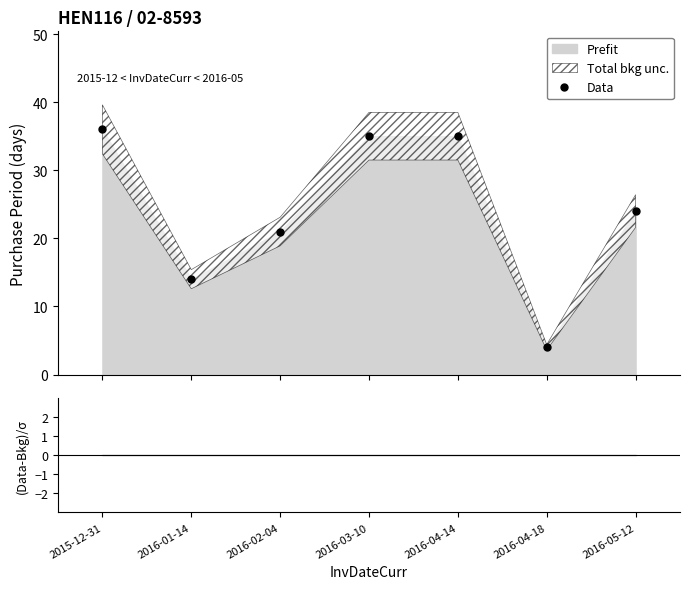

True or false: the data shows 24 at 2016-05-12.

True